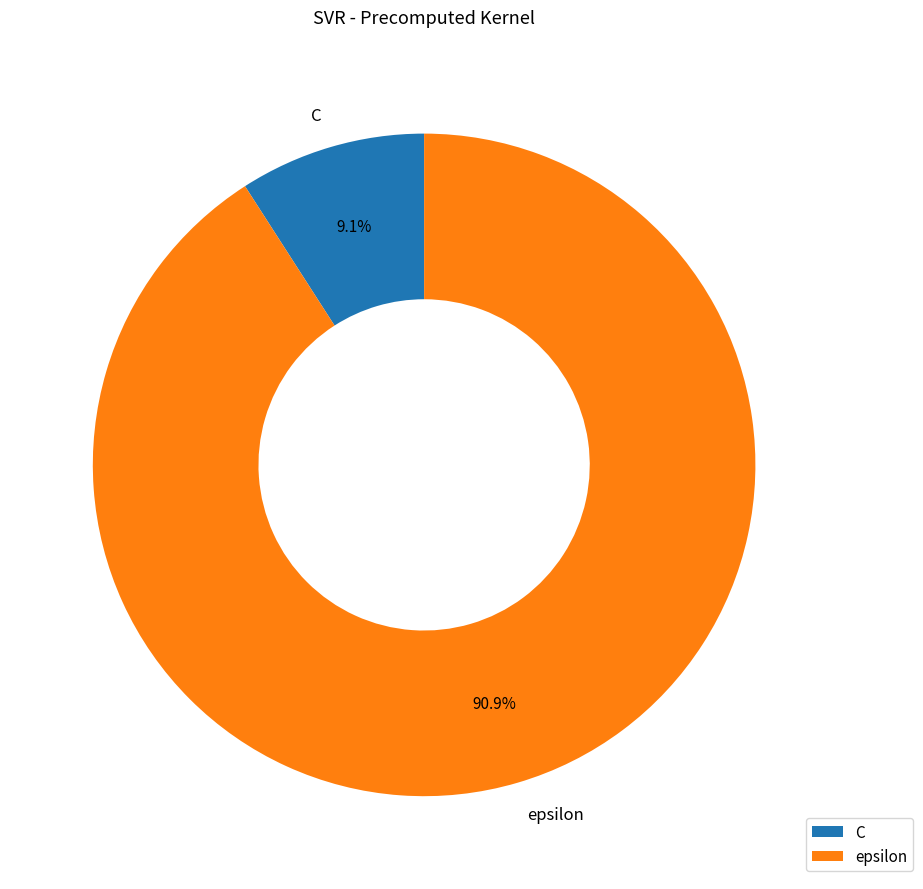

Rank the categories by value from lowest to highest.

C, epsilon